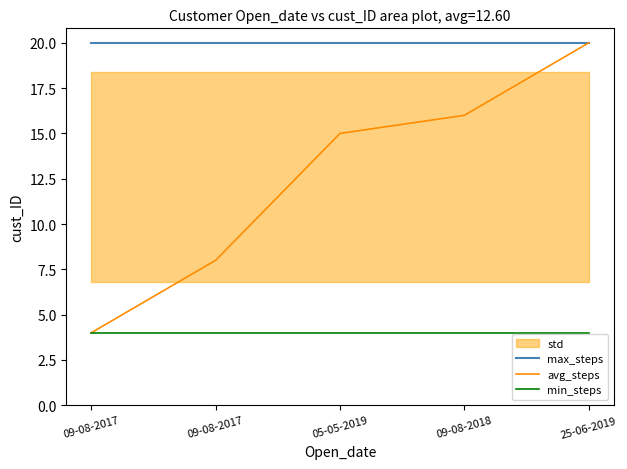

True or false: min_steps and max_steps intersect in this chart.

False